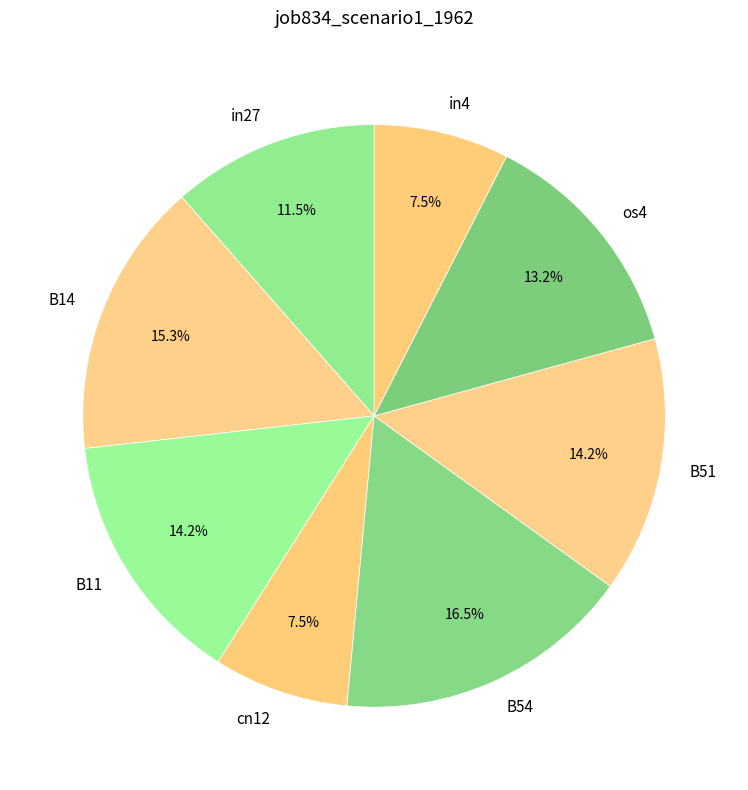

Which has a higher value, cn12 or B14?

B14